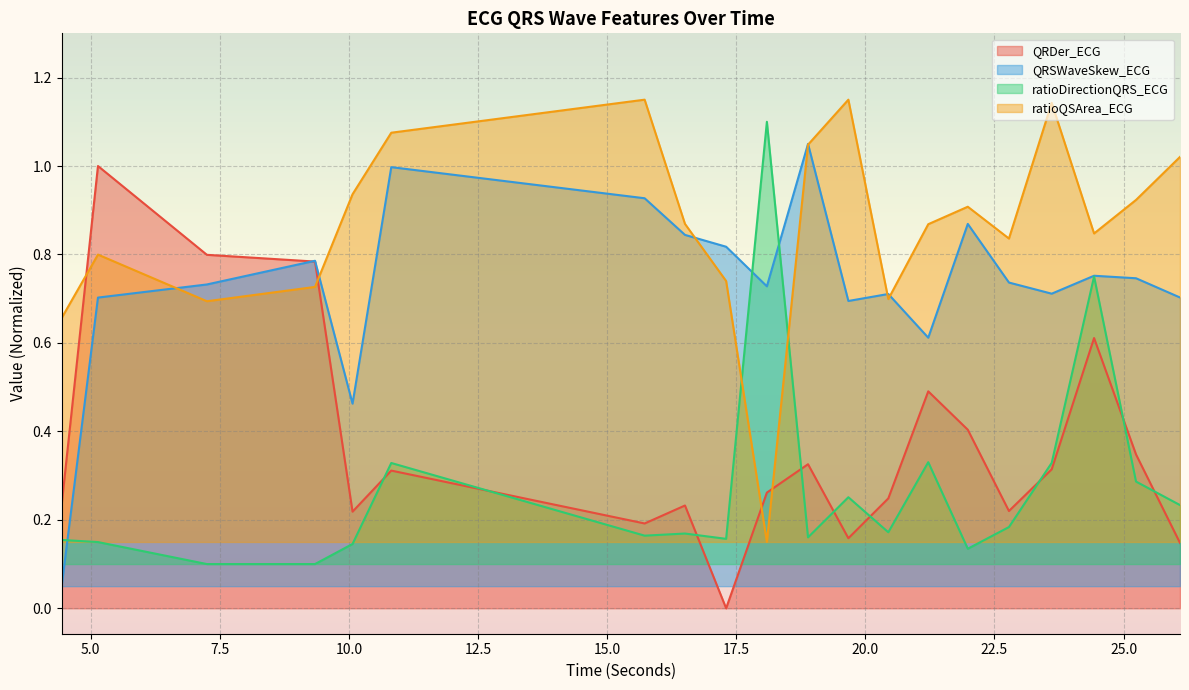

What is the label of the 1st point from the left?

4.4375